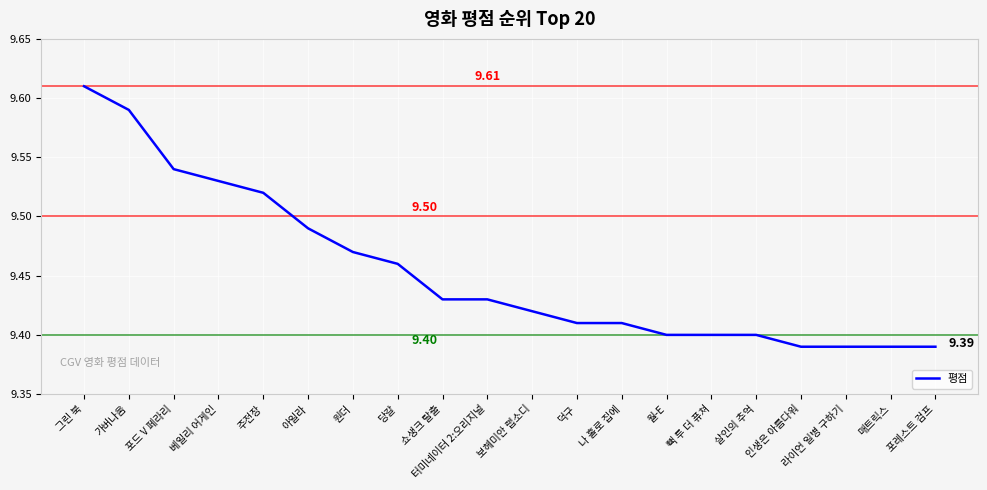

At which category does the chart reach its peak across all series?

그린 북